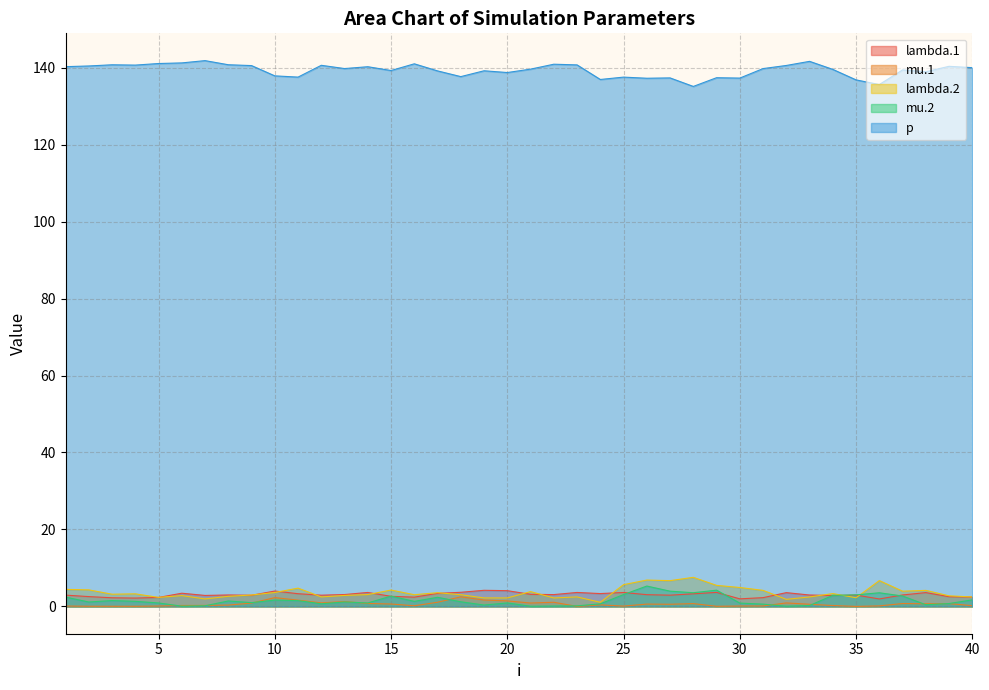

At which label is lambda.2 closest to 4?

37